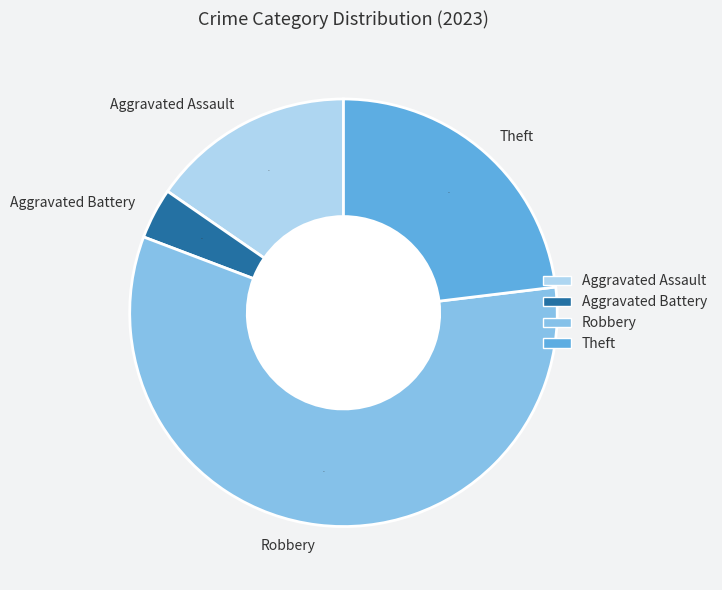

Which category has the biggest portion of the pie?

Robbery